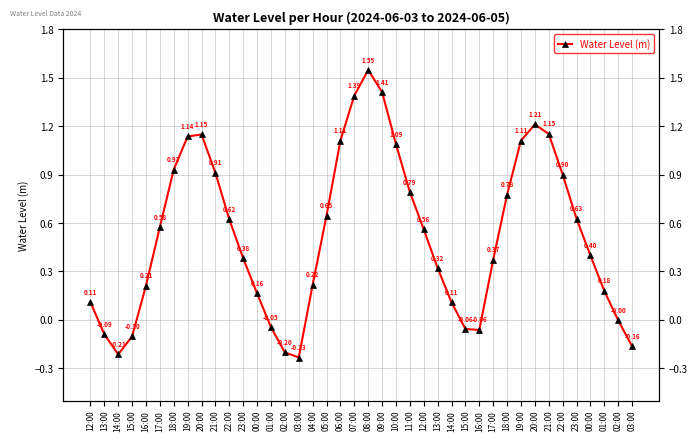

The value at 17:00 is 0.2. True or false?

False